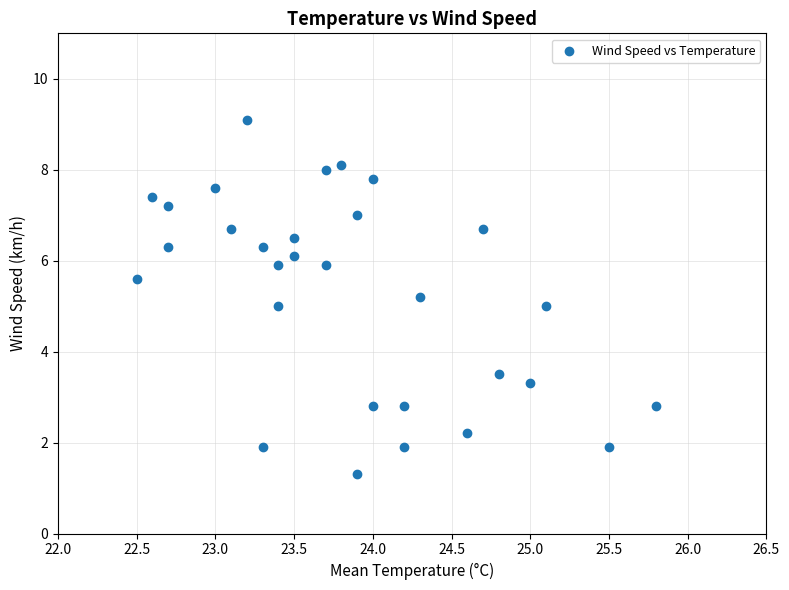

What is the range of X values (max minus min)?

3.3